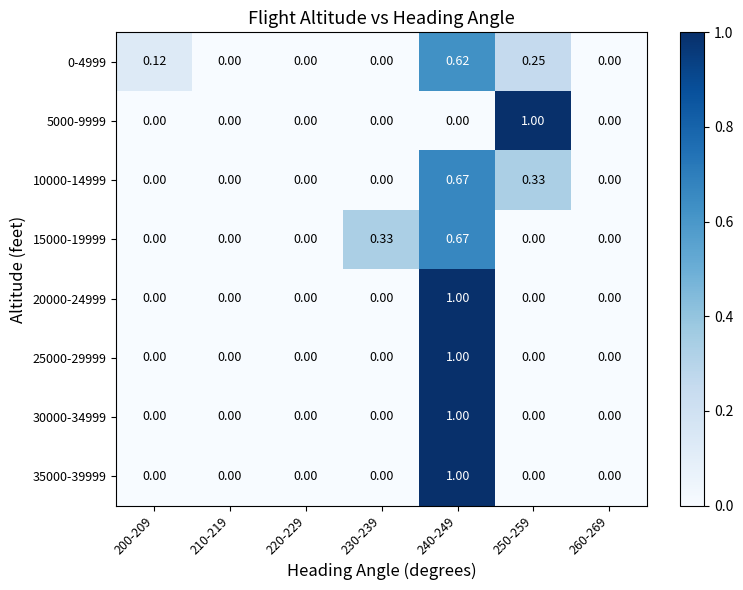

At which category is the sum across all series the highest?

240-249